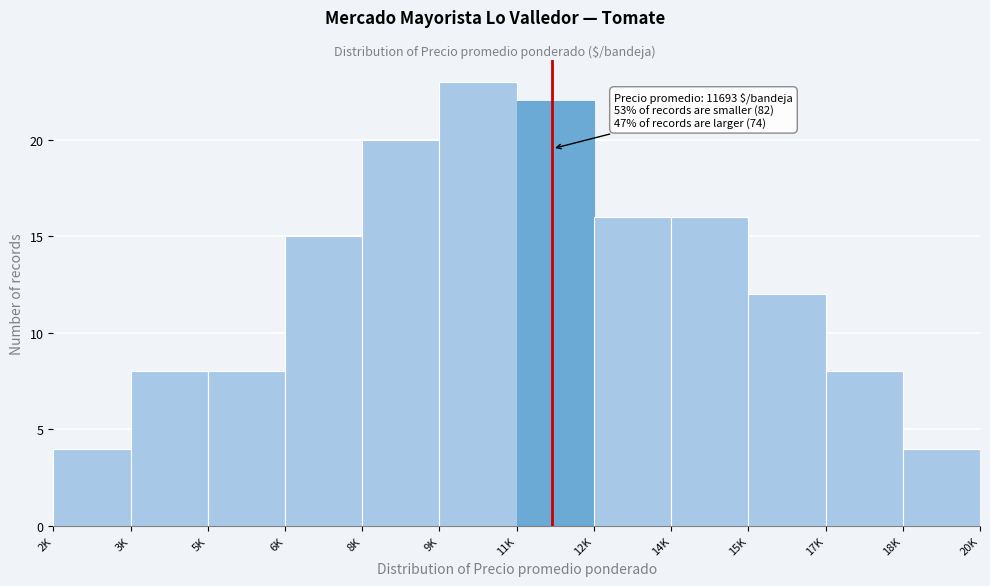

Reading right to left, list all the values displayed in this chart.

4	8	12	16	16	22	23	20	15	8	8	4